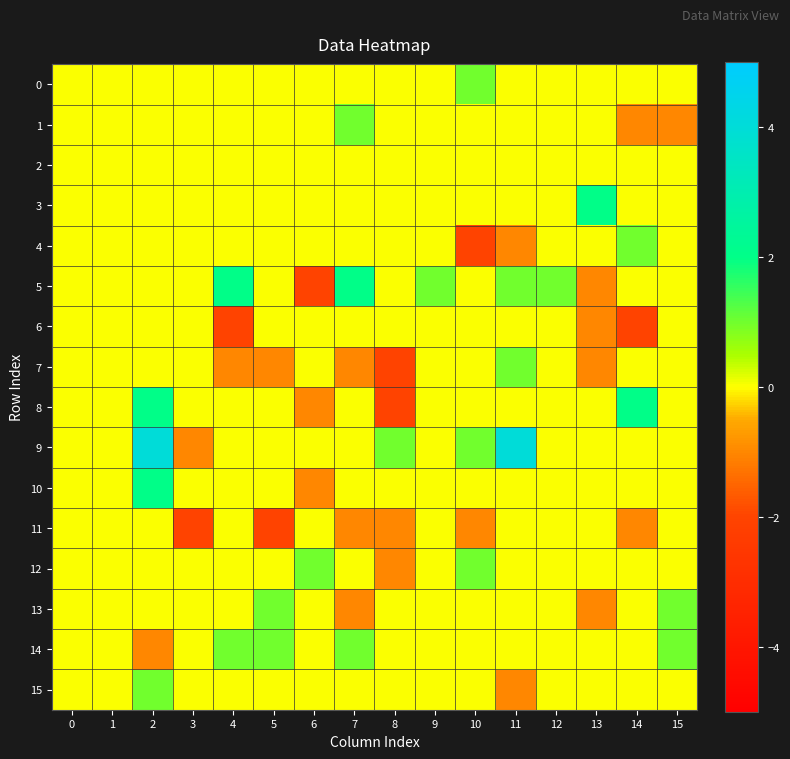

Reading left to right, list all the values displayed in this chart.

0: 0=0	1=0	2=0	3=0	4=0	5=0	6=0	7=0	8=0	9=0	10=1	11=0	12=0	13=0	14=0	15=0
1: 0=0	1=0	2=0	3=0	4=0	5=0	6=0	7=1	8=0	9=0	10=0	11=0	12=0	13=0	14=-1	15=-1
2: 0=0	1=0	2=0	3=0	4=0	5=0	6=0	7=0	8=0	9=0	10=0	11=0	12=0	13=0	14=0	15=0
3: 0=0	1=0	2=0	3=0	4=0	5=0	6=0	7=0	8=0	9=0	10=0	11=0	12=0	13=2	14=0	15=0
4: 0=0	1=0	2=0	3=0	4=0	5=0	6=0	7=0	8=0	9=0	10=-2	11=-1	12=0	13=0	14=1	15=0
5: 0=0	1=0	2=0	3=0	4=2	5=0	6=-2	7=2	8=0	9=1	10=0	11=1	12=1	13=-1	14=0	15=0
6: 0=0	1=0	2=0	3=0	4=-2	5=0	6=0	7=0	8=0	9=0	10=0	11=0	12=0	13=-1	14=-2	15=0
7: 0=0	1=0	2=0	3=0	4=-1	5=-1	6=0	7=-1	8=-2	9=0	10=0	11=1	12=0	13=-1	14=0	15=0
8: 0=0	1=0	2=2	3=0	4=0	5=0	6=-1	7=0	8=-2	9=0	10=0	11=0	12=0	13=0	14=2	15=0
9: 0=0	1=0	2=4	3=-1	4=0	5=0	6=0	7=0	8=1	9=0	10=1	11=4	12=0	13=0	14=0	15=0
10: 0=0	1=0	2=2	3=0	4=0	5=0	6=-1	7=0	8=0	9=0	10=0	11=0	12=0	13=0	14=0	15=0
11: 0=0	1=0	2=0	3=-2	4=0	5=-2	6=0	7=-1	8=-1	9=0	10=-1	11=0	12=0	13=0	14=-1	15=0
12: 0=0	1=0	2=0	3=0	4=0	5=0	6=1	7=0	8=-1	9=0	10=1	11=0	12=0	13=0	14=0	15=0
13: 0=0	1=0	2=0	3=0	4=0	5=1	6=0	7=-1	8=0	9=0	10=0	11=0	12=0	13=-1	14=0	15=1
14: 0=0	1=0	2=-1	3=0	4=1	5=1	6=0	7=1	8=0	9=0	10=0	11=0	12=0	13=0	14=0	15=1
15: 0=0	1=0	2=1	3=0	4=0	5=0	6=0	7=0	8=0	9=0	10=0	11=-1	12=0	13=0	14=0	15=0